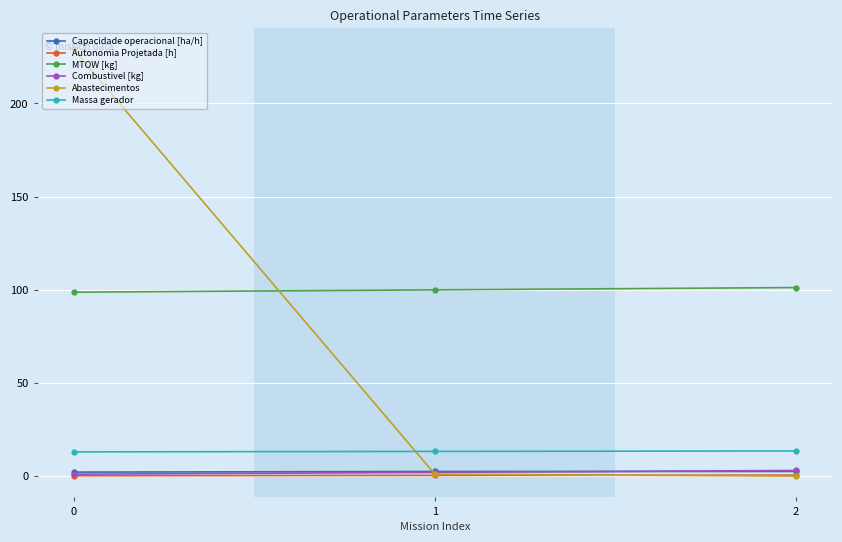

Which series has the widest spread of values?

Abastecimentos